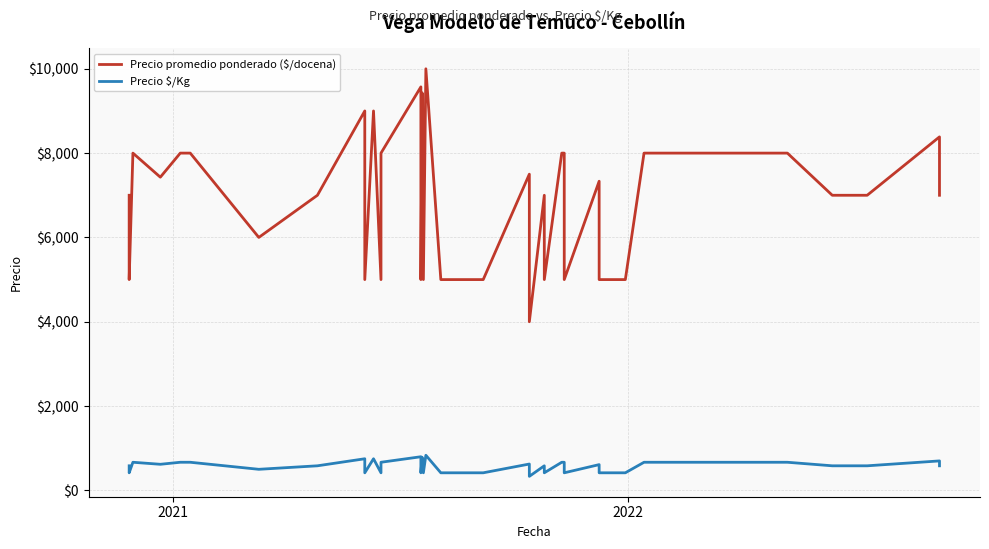

How many interior local valleys does the Precio promedio ponderado ($/docena) series have?

10